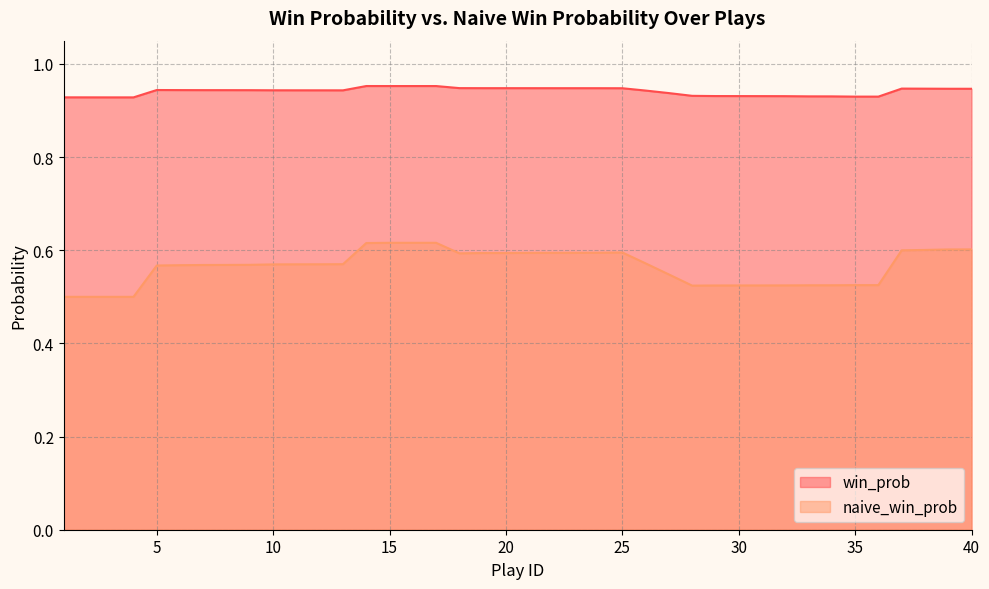

What is the difference between the naive_win_prob values at 32 and 24?

0.1